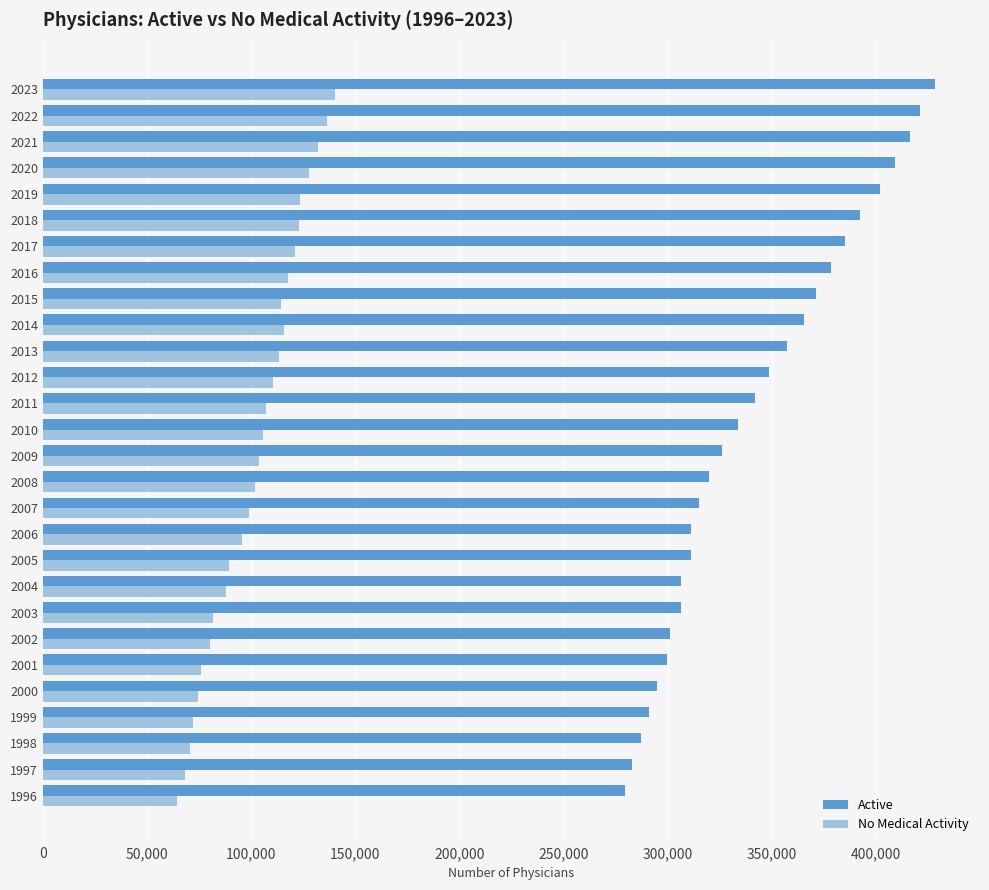

Is the value of No Medical Activity at 2016 greater than the value of Active at 2005?

No